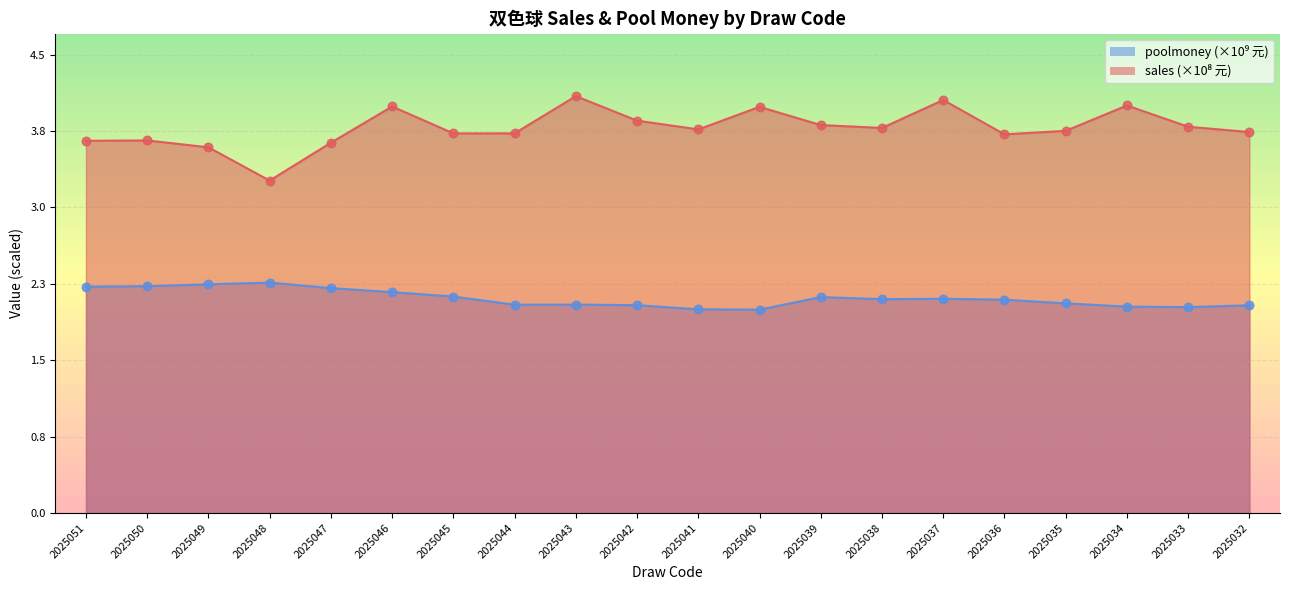

What are all the series names shown in the legend?

sales, poolmoney